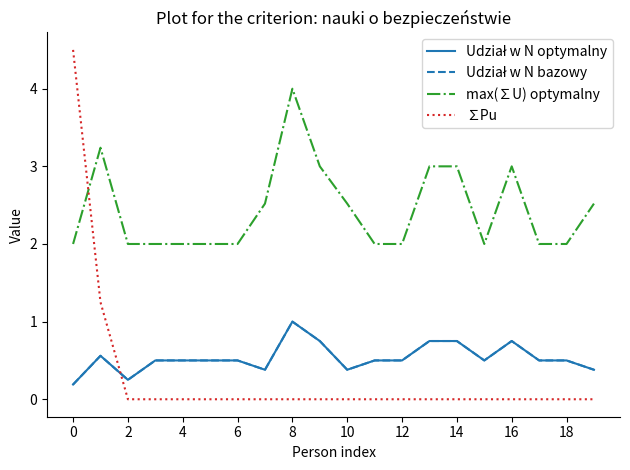

In Udział w N bazowy, how many points are lower than both neighbors (excluding endpoints)?

4